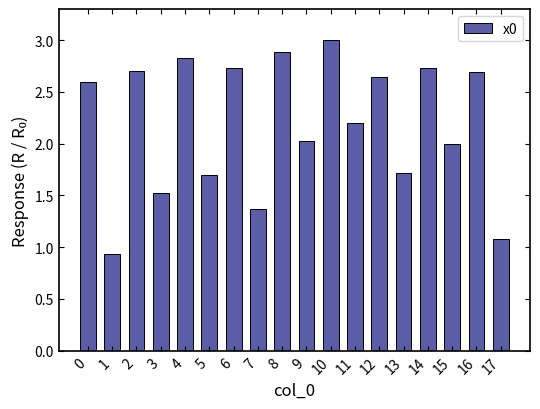

Is it true that the value at 5 is 3.0?

False